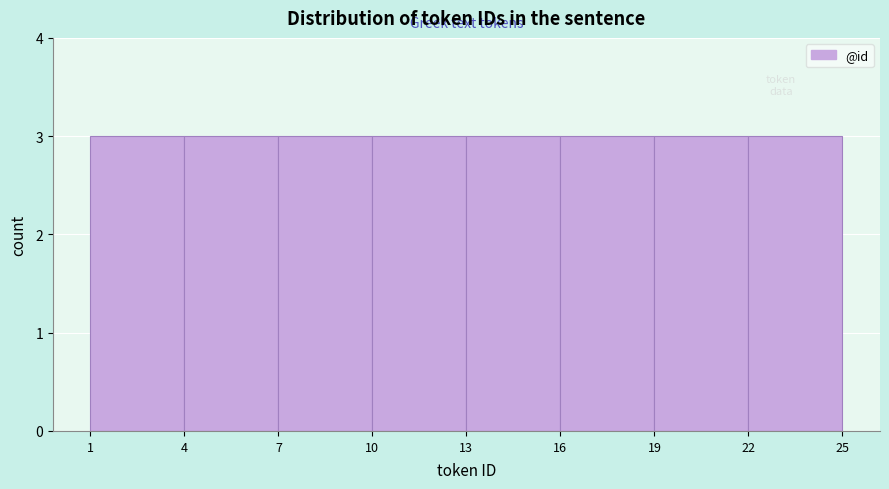

How tall is the bar that spans 1 to 4 on the x-axis? The values are not printed on the chart, so give them approximately, as read against the axis.

3